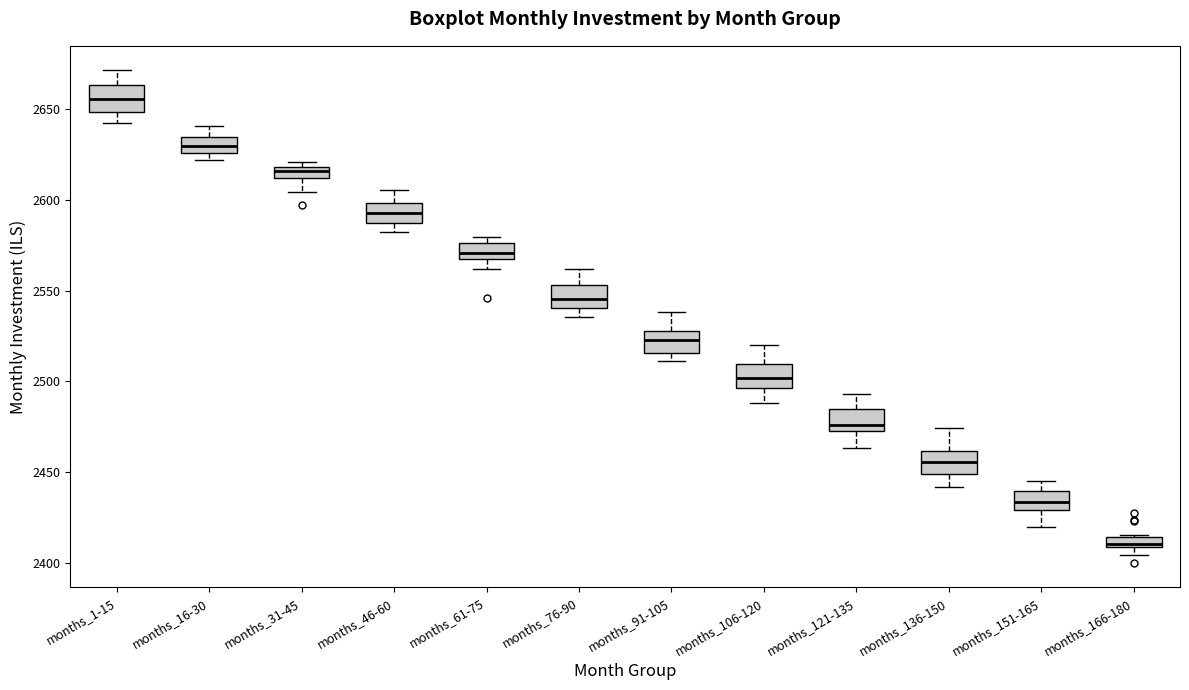

Where does the median line of the box for months_151-165 sit on the y-axis? The values are not printed on the chart, so give them approximately, as read against the axis.

2435